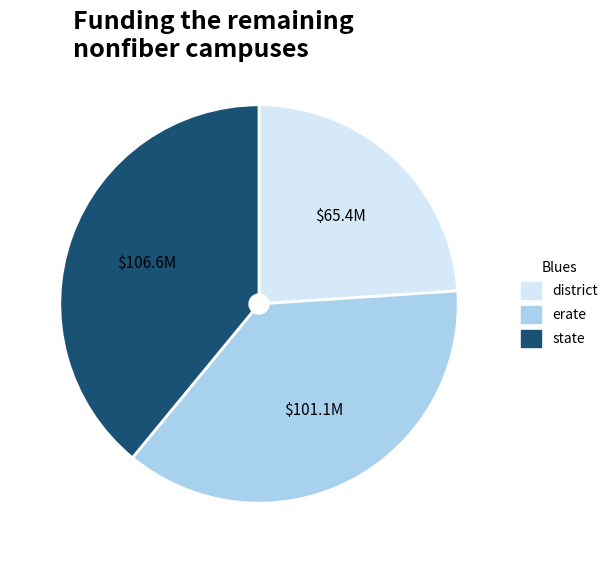

Is it true that district is 29% of the pie?

False